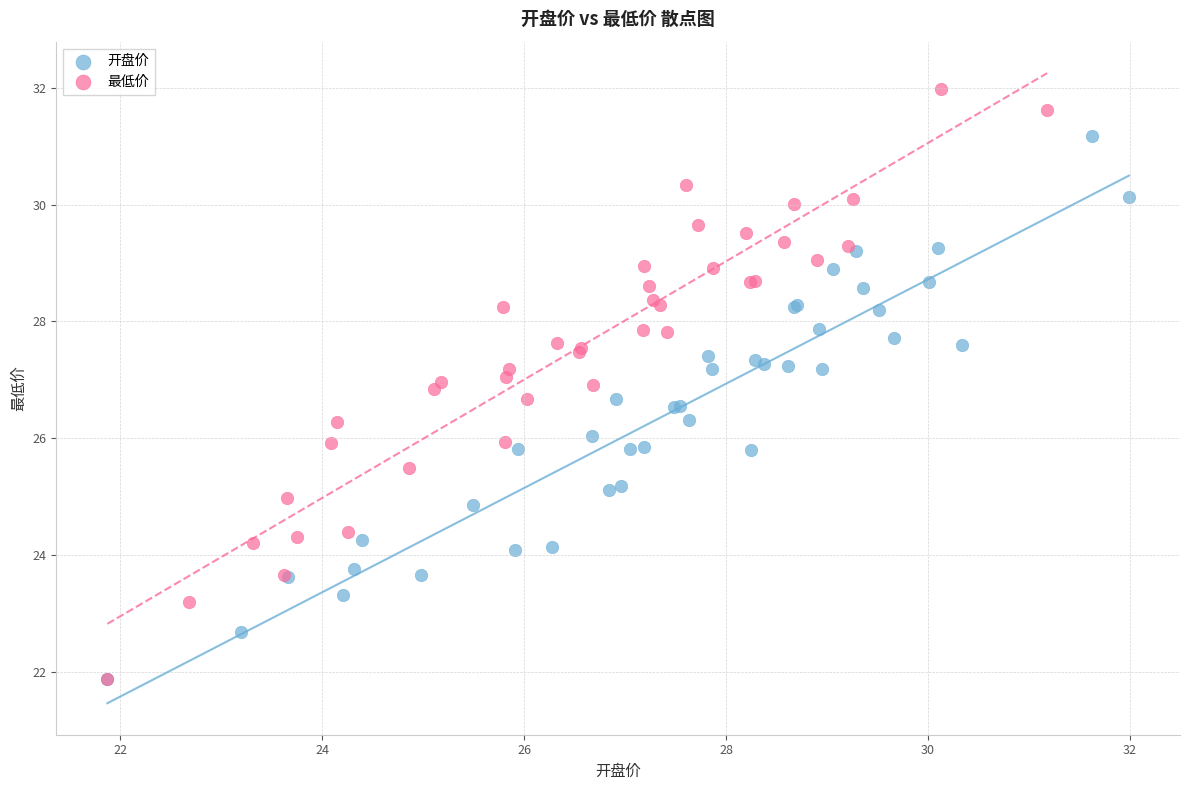

Which series contains the highest Y value?

最低价